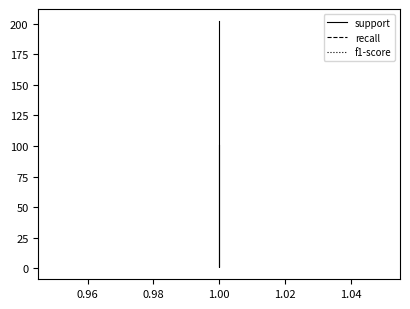

What are all the series names shown in the legend?

support, recall, f1-score